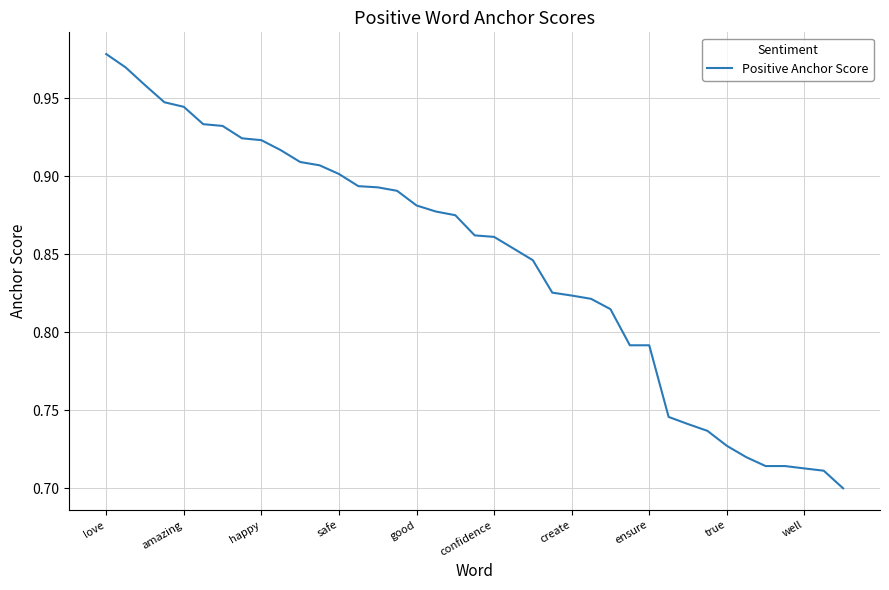

What is the difference between the maximum and second lowest values?

0.3